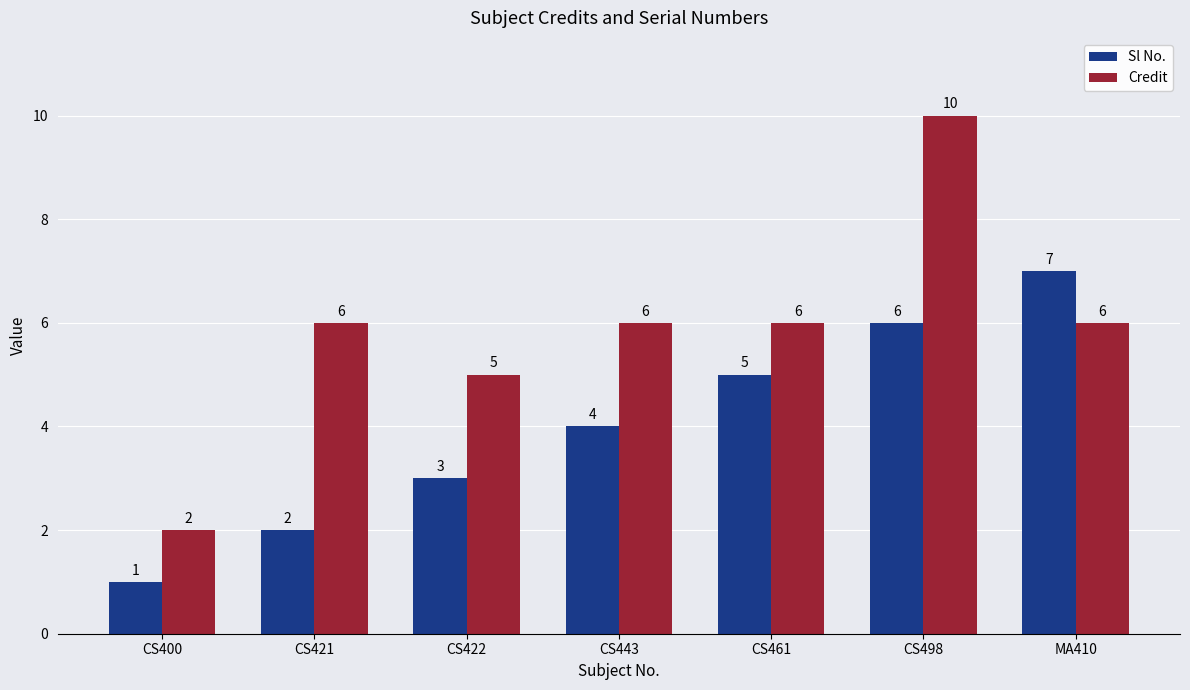

What is the value of the Credit bar at the 5th from the left?

6